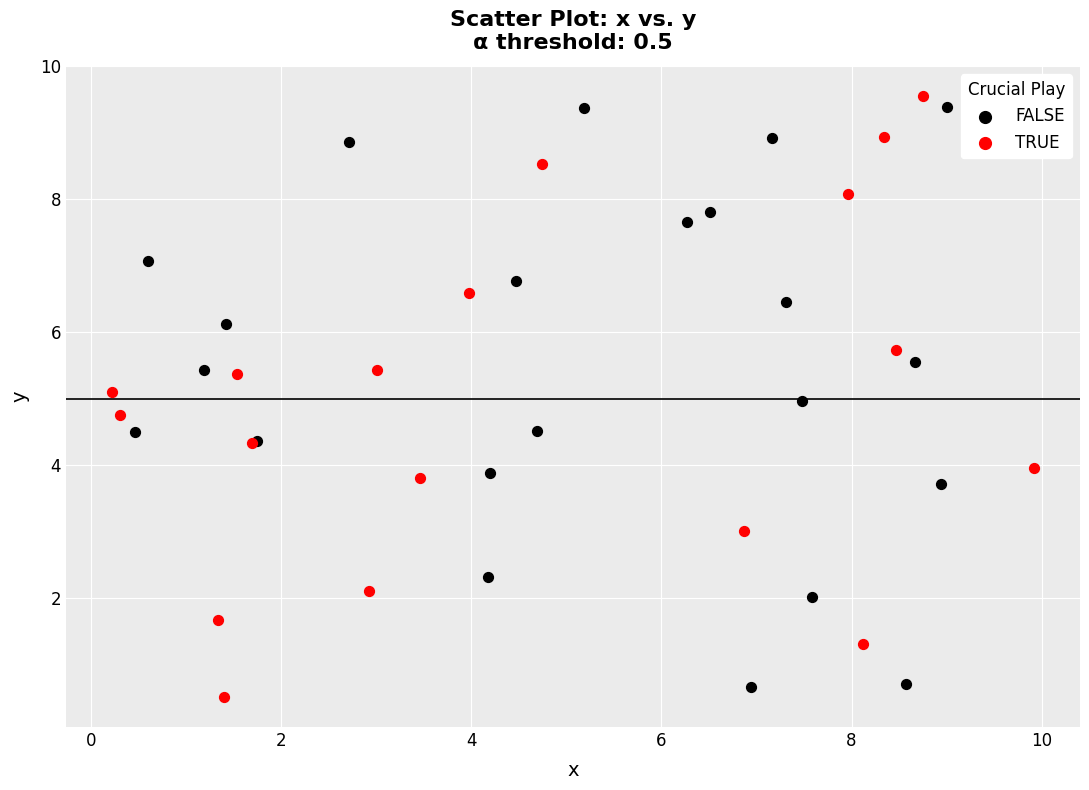

Which series contains the lowest Y value?

TRUE